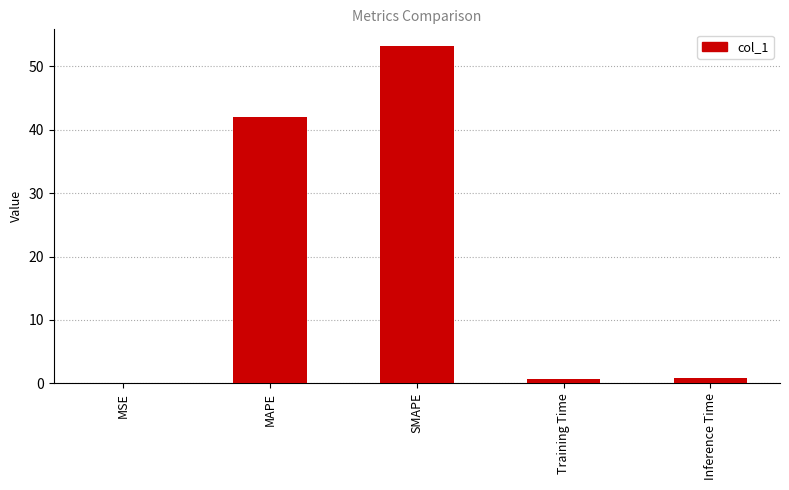

What is the sum of all values?

96.7